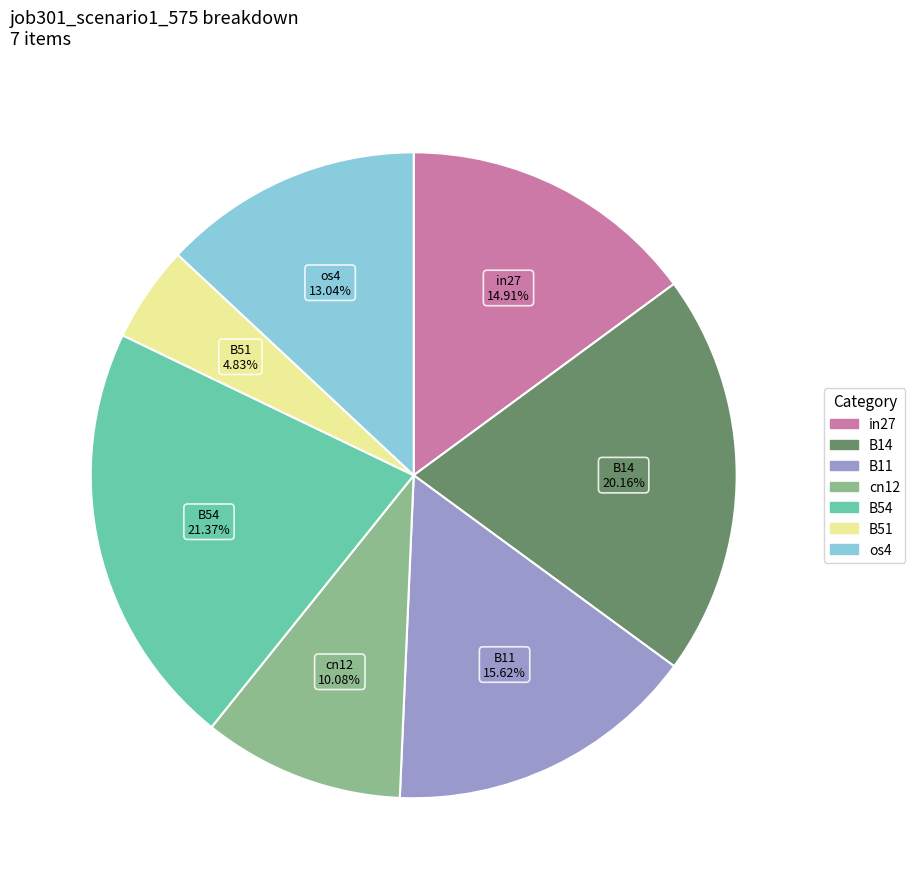

Is the sum of B11 and B14 greater than half?

No